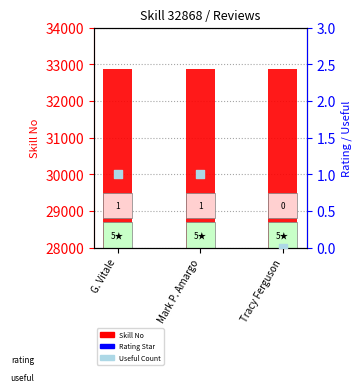

Is the value of Useful Count (rank) at G. Vitale greater than the value of Rating Star (percentile) at Tracy Ferguson?

No